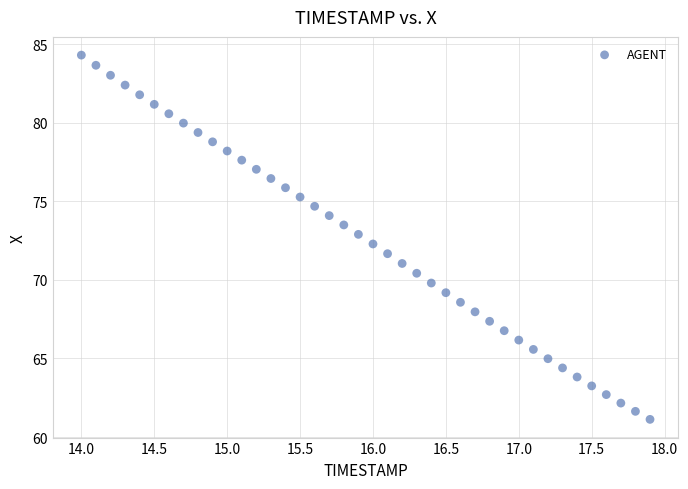

What is the range of Y values (max minus min)?

23.2